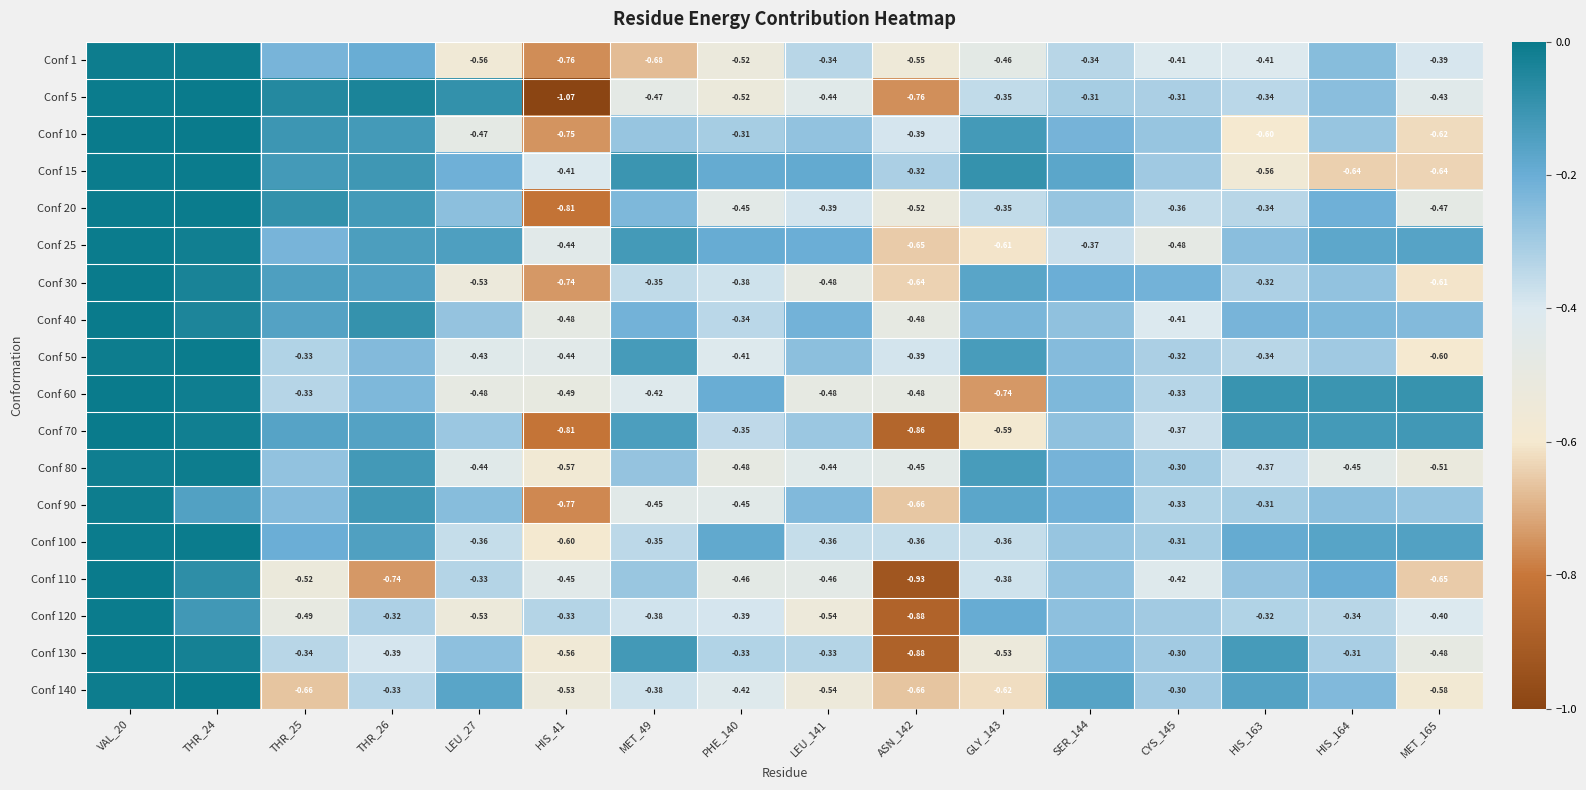

Is the value of Conf 30 at MET_165 greater than the value of Conf 40 at ASN_142?

No